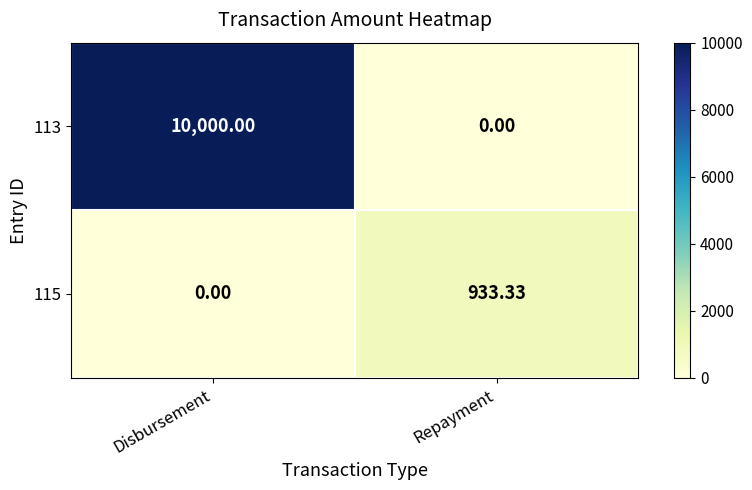

Which category has the highest value in the 113 series?

Disbursement